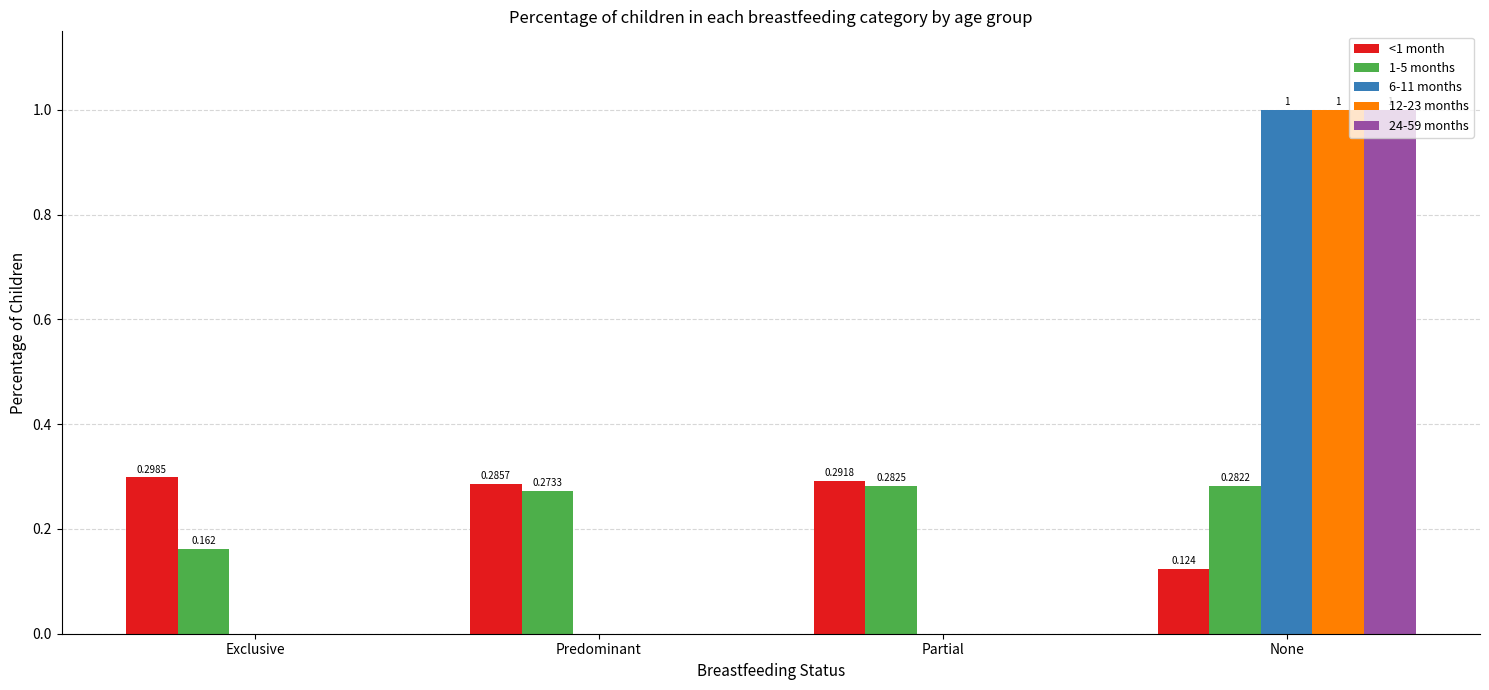

What are all the series names shown in the legend?

<1 month, 1-5 months, 6-11 months, 12-23 months, 24-59 months